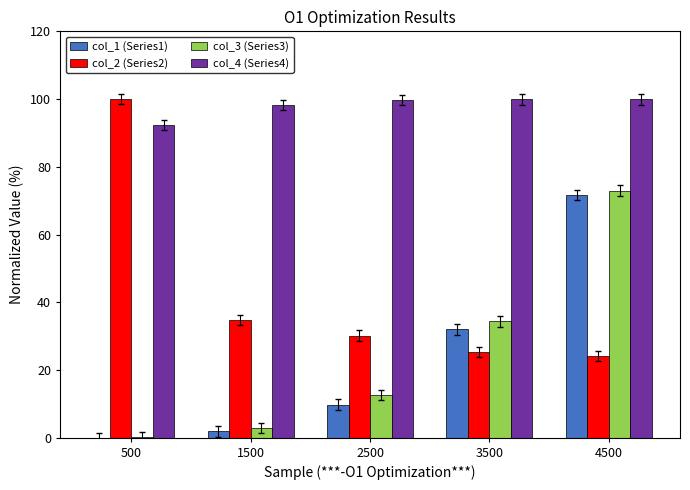

The value of col_1 (Series1) at 500 is 0.0. True or false?

True